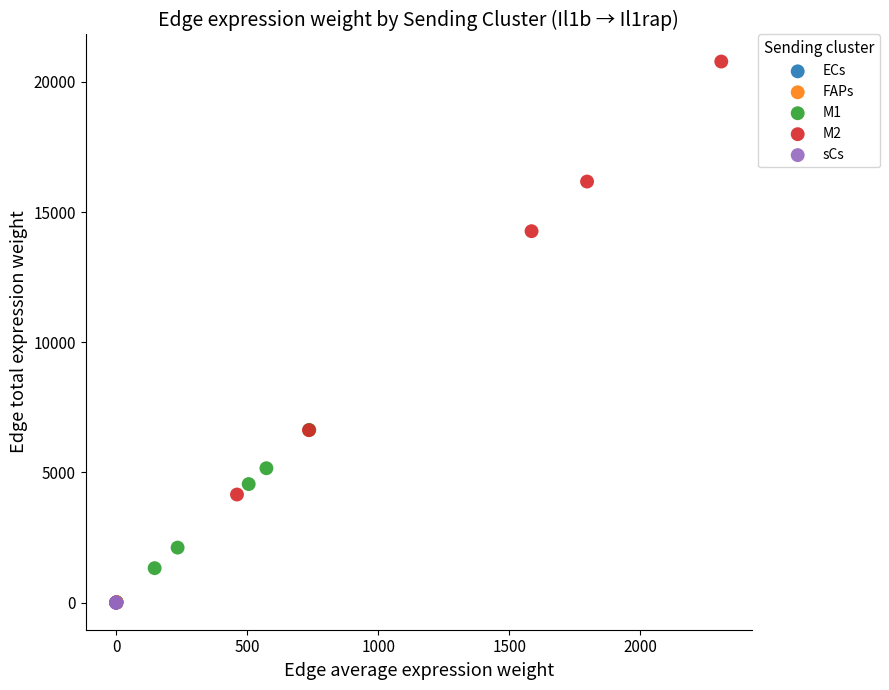

Which series has the widest spread of Y values?

M2